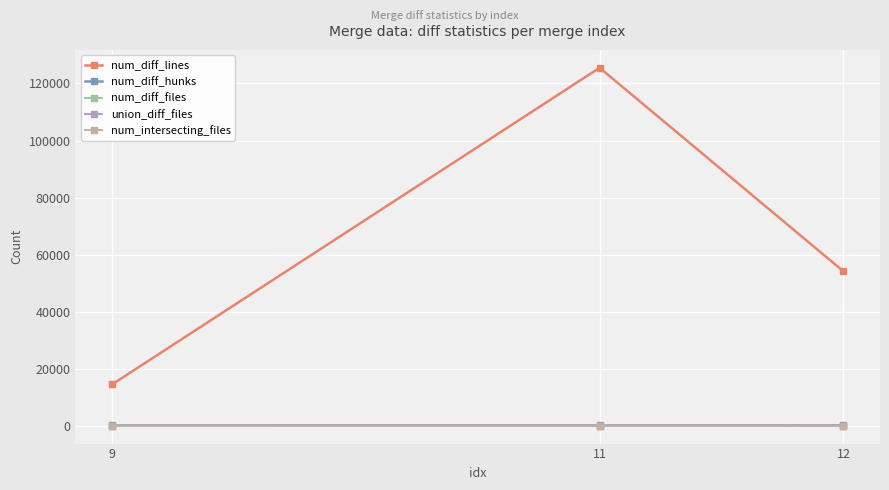

Which series has the largest range (max minus min)?

num_diff_lines